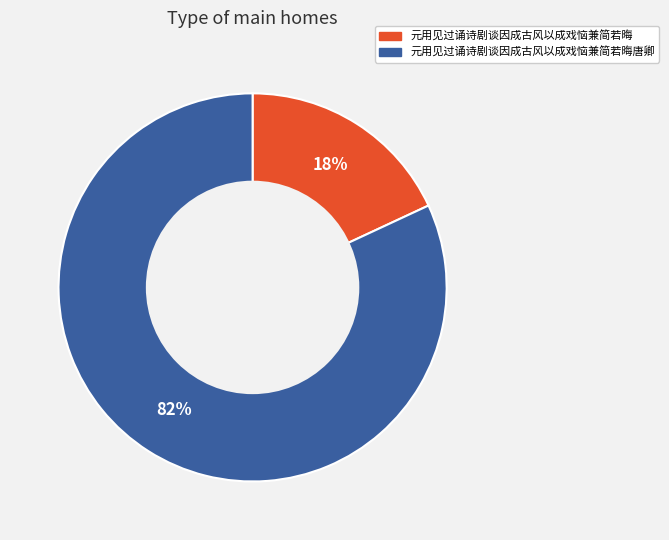

Is there any slice that represents more than half of the pie?

Yes